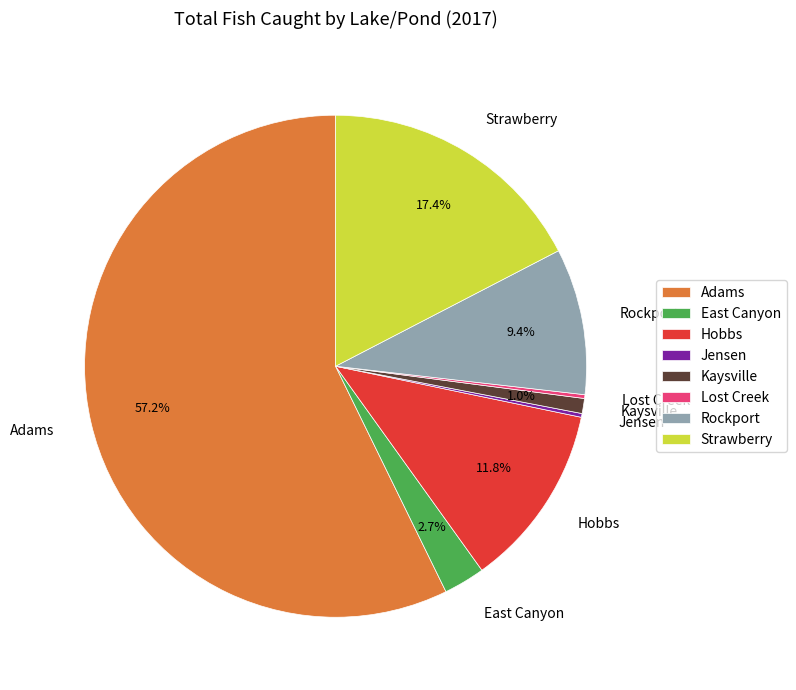

Which category has the biggest portion of the pie?

Adams